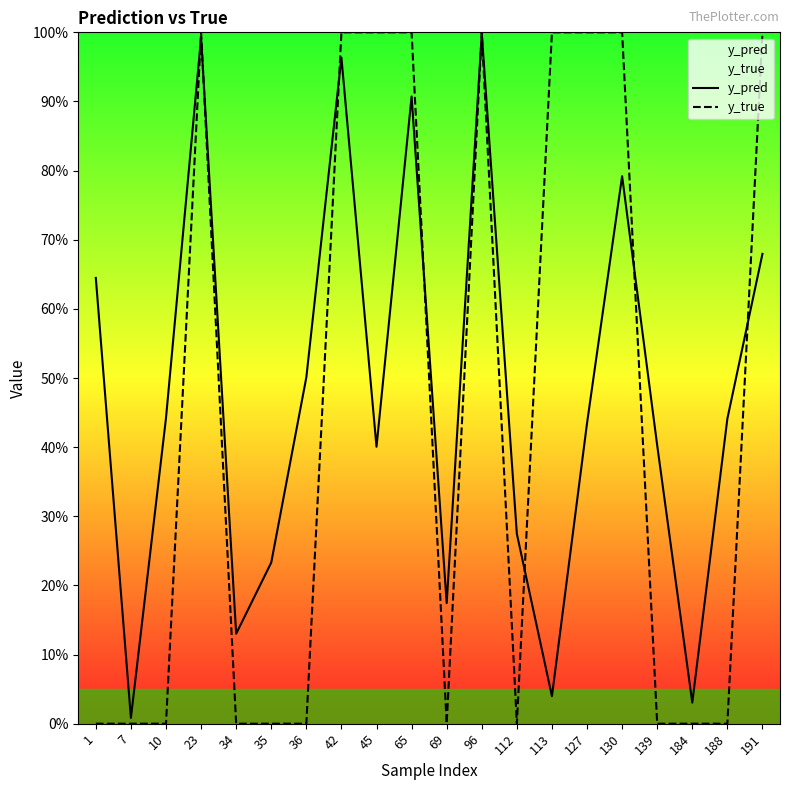

Is the value of y_true at 191 greater than the value of y_pred at 96?

Yes